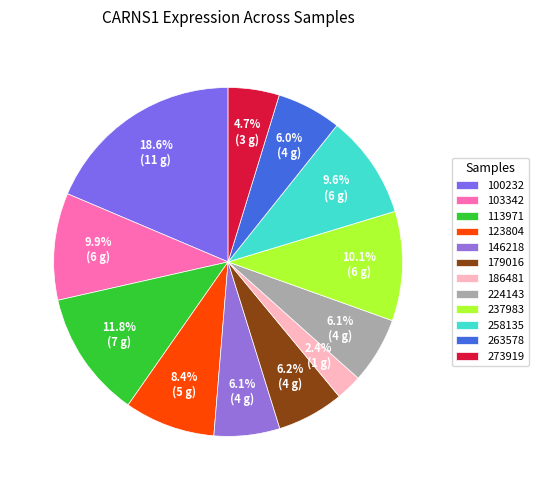

Does 146218 account for over 50% of the chart?

No